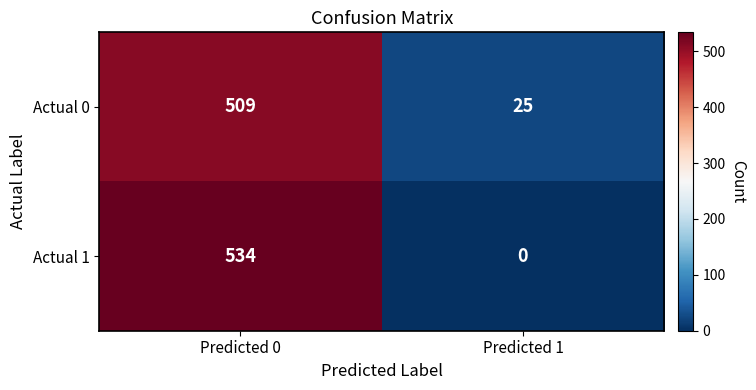

Which series changed the most between Predicted 0 and Predicted 1?

Actual 1